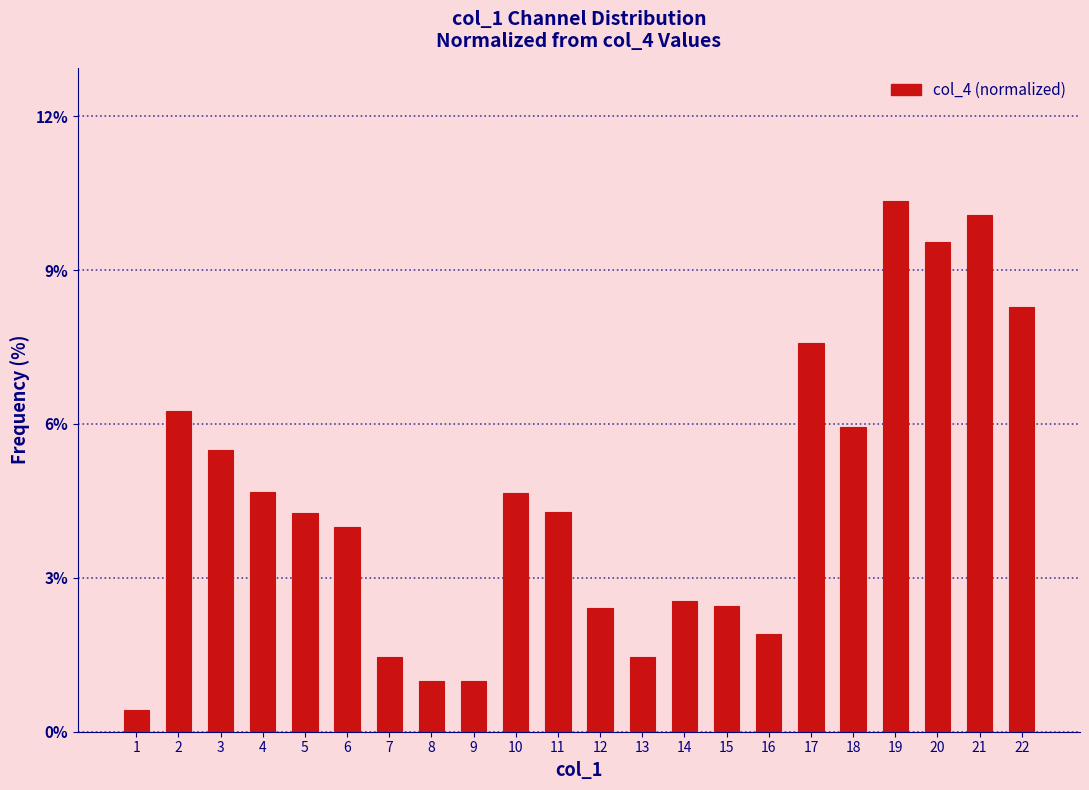

What is the change in value from 10 to 17?

+2.9